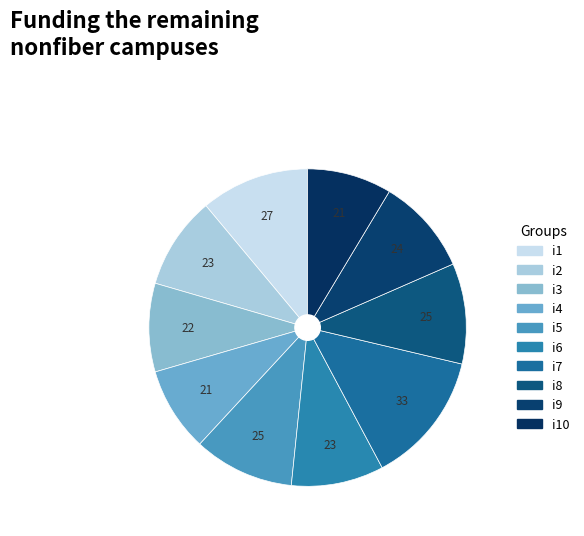

How many segments does this pie chart have?

10